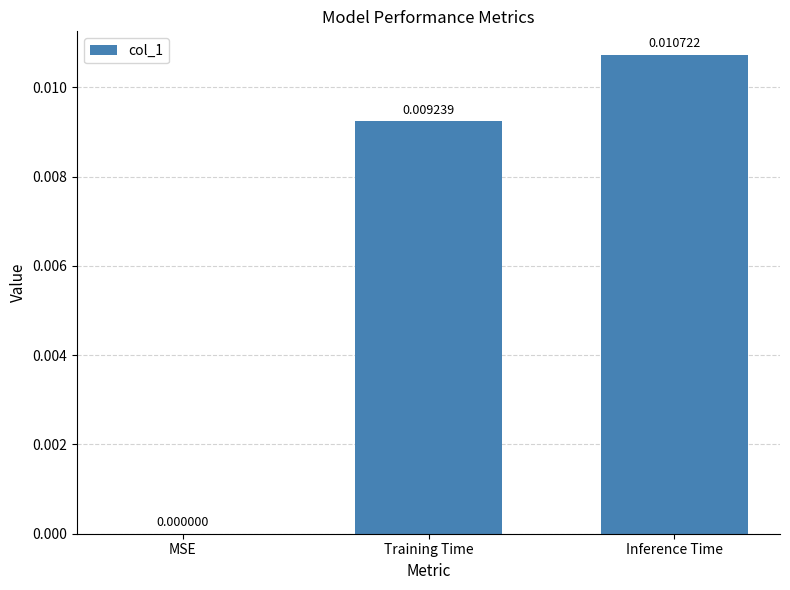

Where is the data nearest to the value 0?

MSE